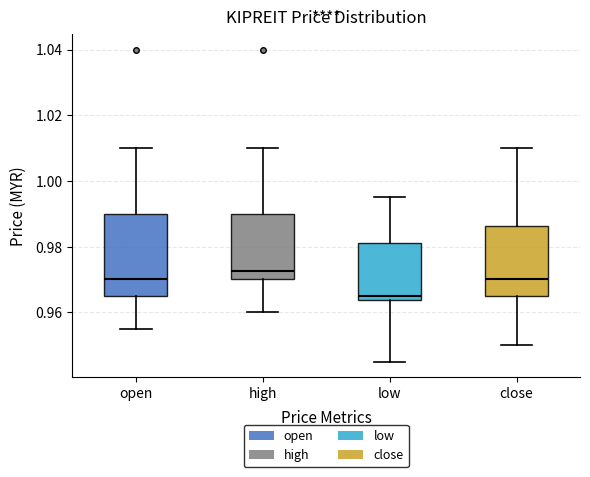

Where is the lower edge of the box for open on the y-axis? The values are not printed on the chart, so give them approximately, as read against the axis.

0.966